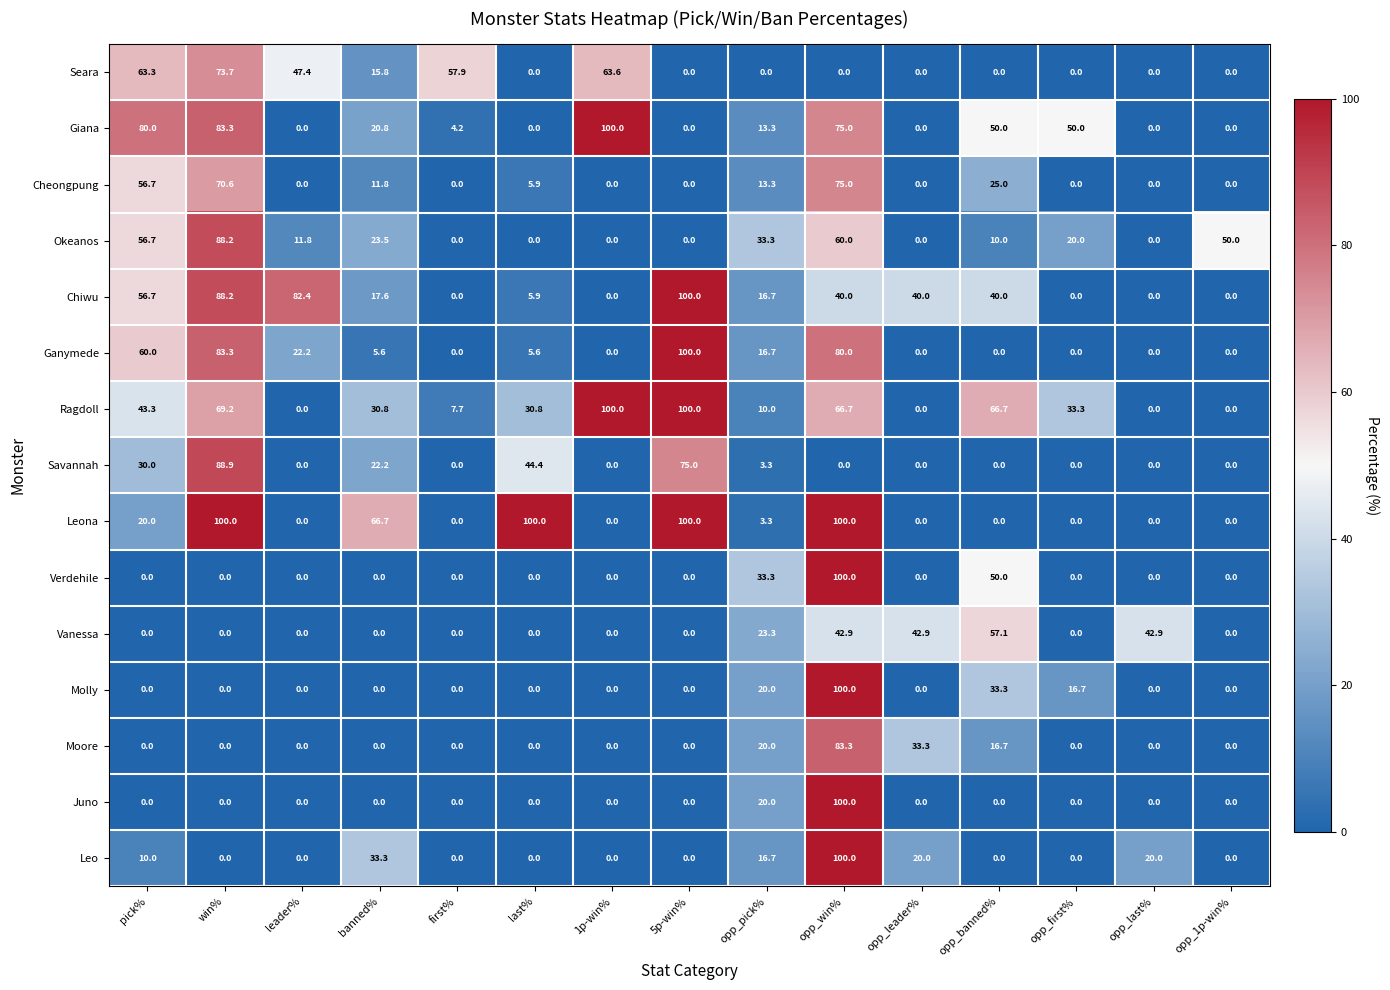

True or false: Moore has a value of -29.3 at banned%.

False